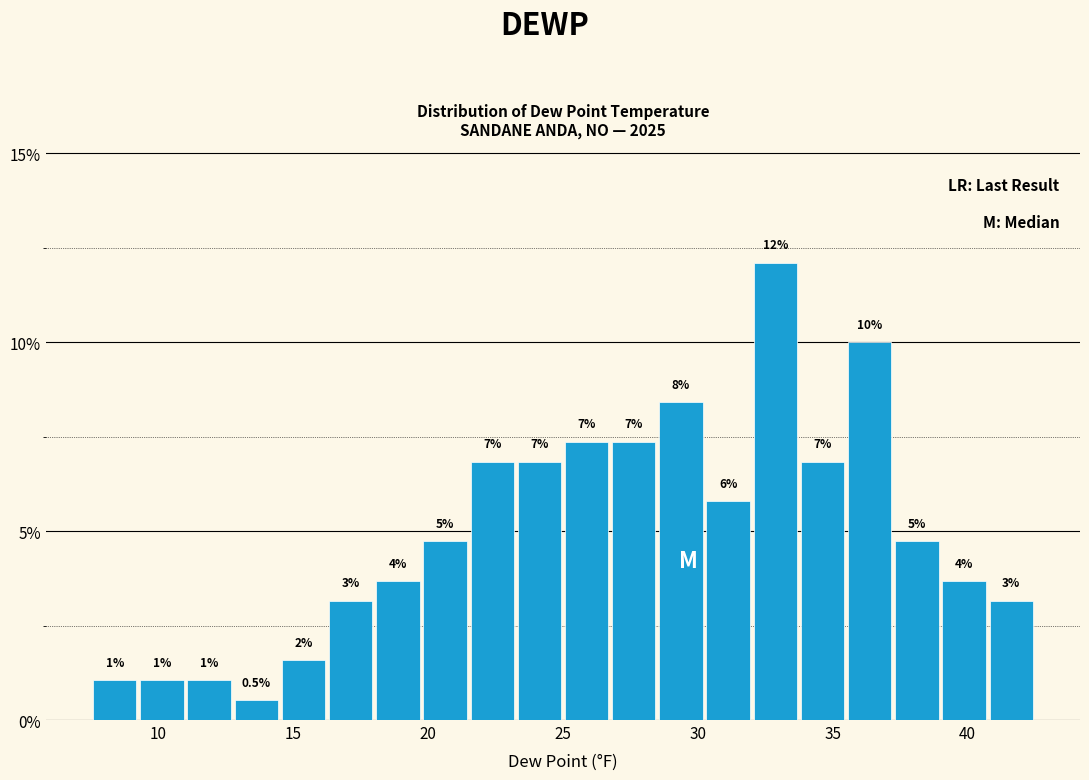

Around what value on the x-axis is the tallest bar? Give the approximate position of its centre, as read against the axis.

33.0